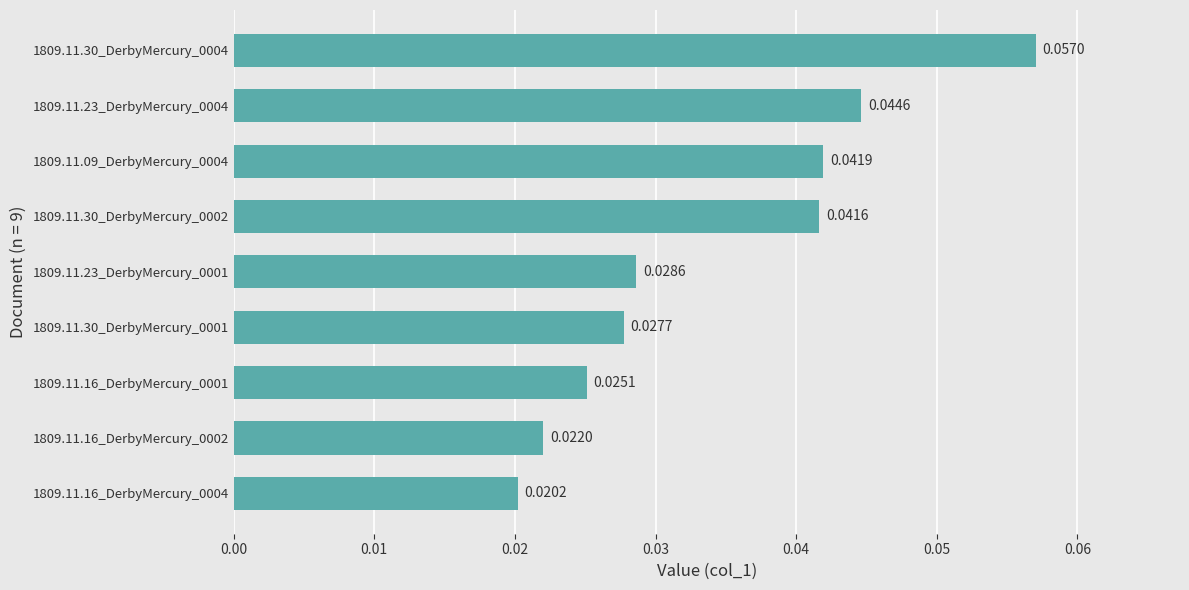

List the labels in order of value, largest first.

1809.11.30_DerbyMercury_0004, 1809.11.23_DerbyMercury_0004, 1809.11.09_DerbyMercury_0004, 1809.11.30_DerbyMercury_0002, 1809.11.23_DerbyMercury_0001, 1809.11.30_DerbyMercury_0001, 1809.11.16_DerbyMercury_0001, 1809.11.16_DerbyMercury_0002, 1809.11.16_DerbyMercury_0004